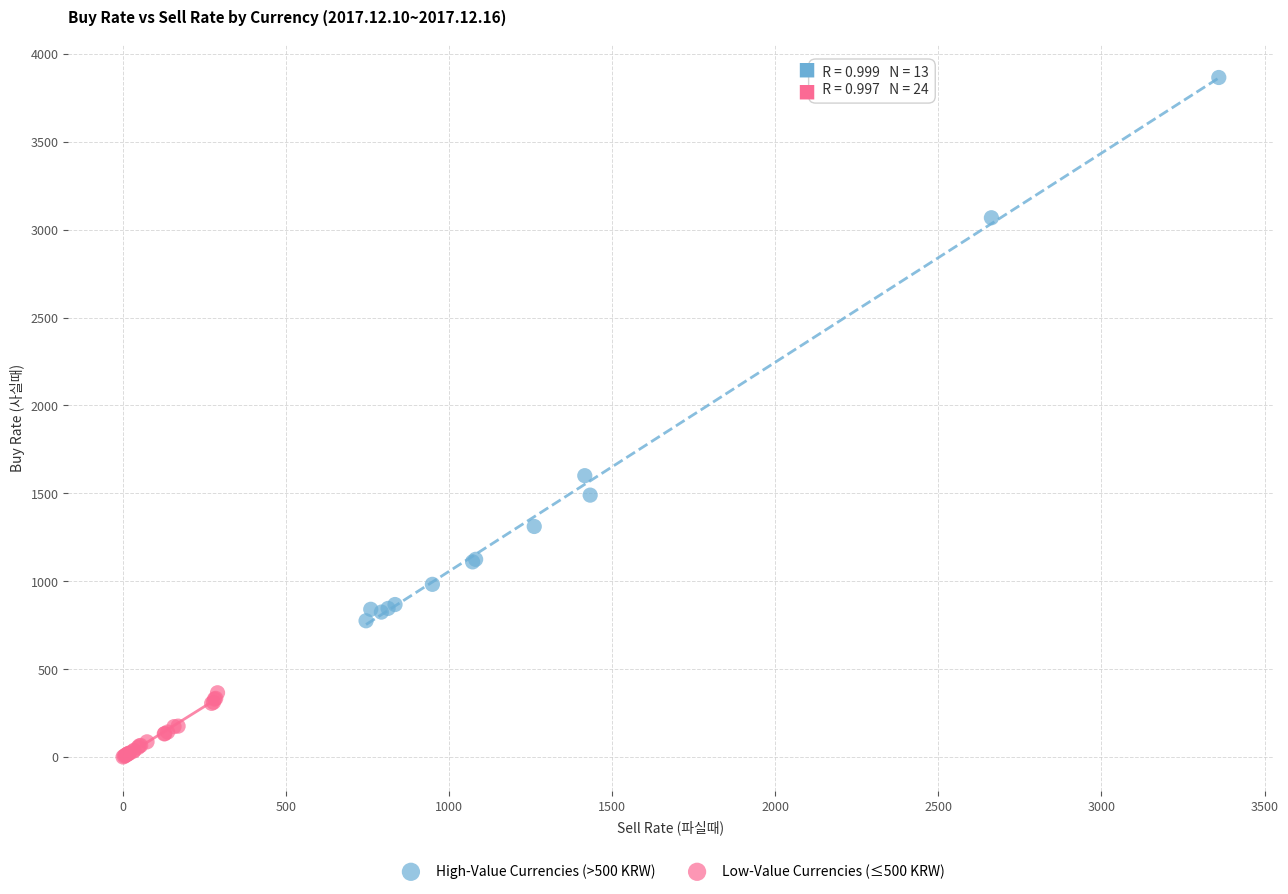

Which series contains the highest Y value?

High-Value Currencies (>500 KRW)